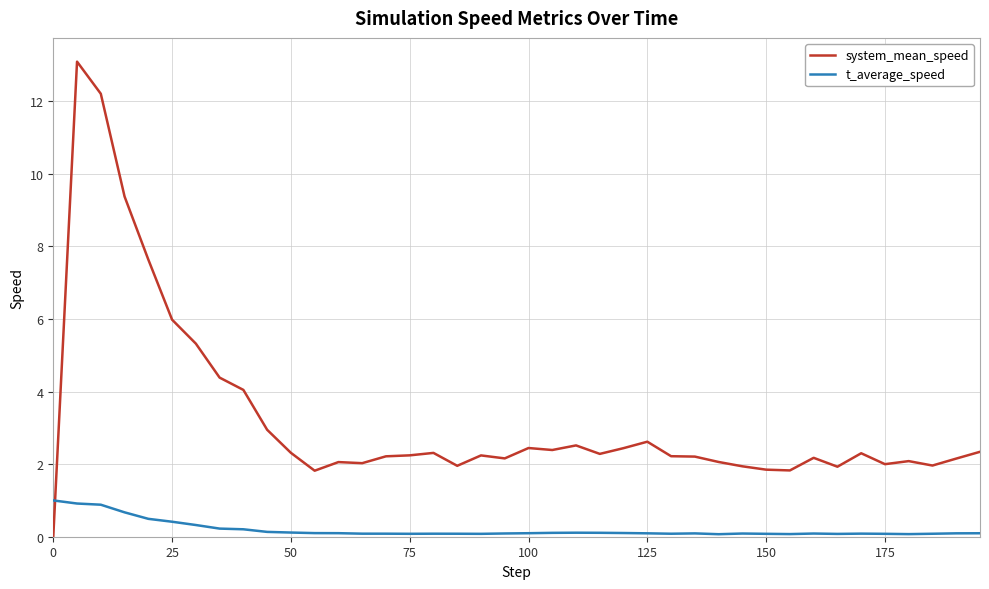

Which series has the largest range (max minus min)?

system_mean_speed